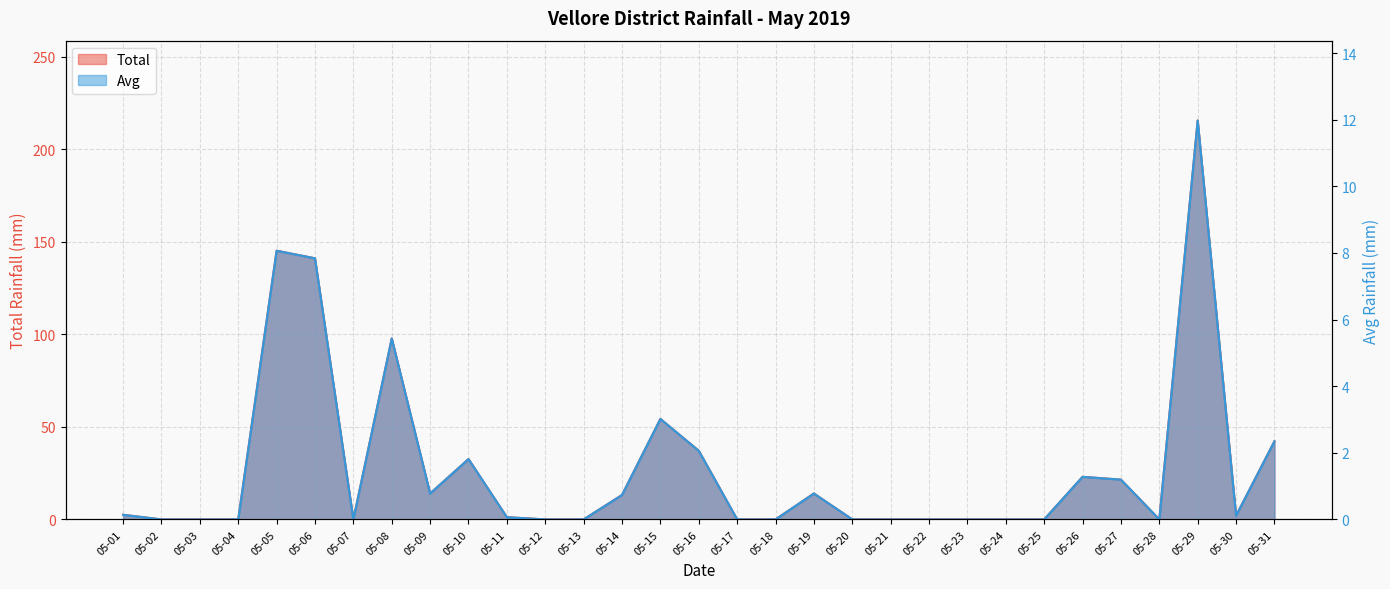

True or false: Total and Avg intersect in this chart.

False